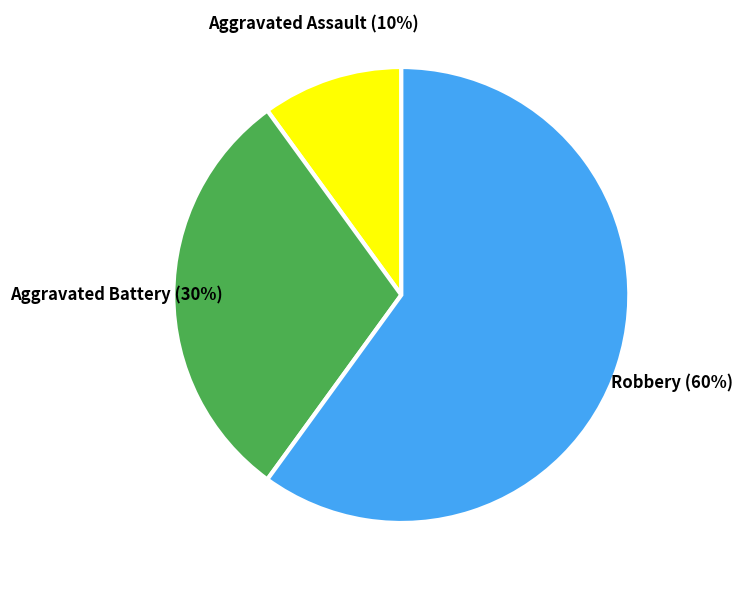

To the nearest percent, what portion does Aggravated Battery represent?

30%